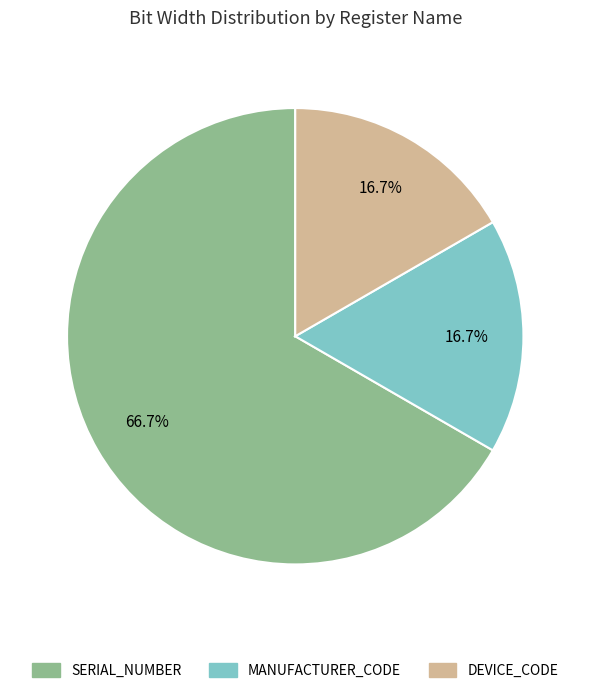

Which slice represents more than half of the pie?

SERIAL_NUMBER